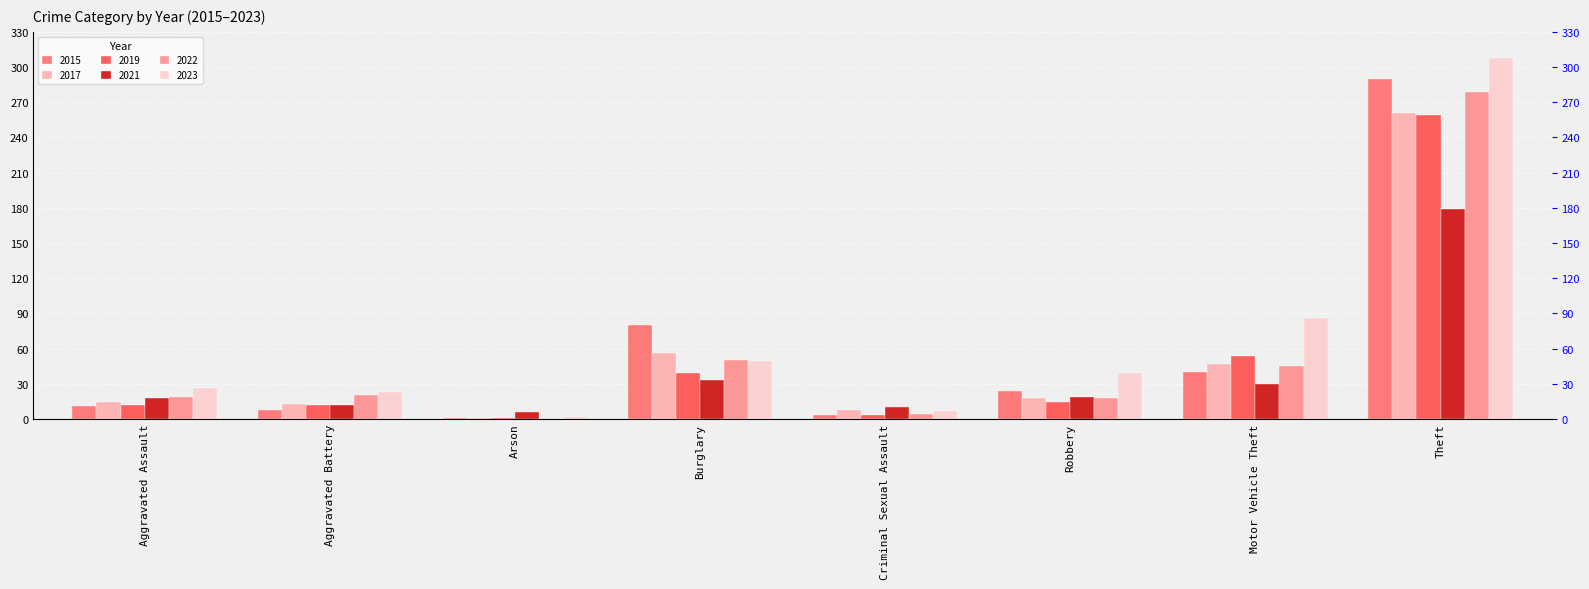

Read the 2015 value at Aggravated Assault, to the nearest 5.

10